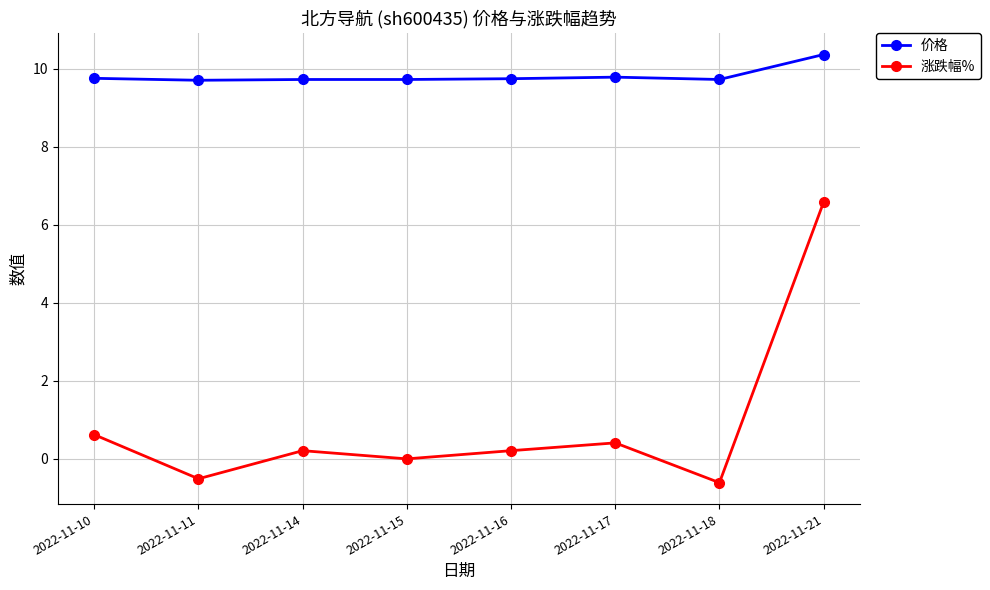

Which series has the widest spread of values?

涨跌幅%